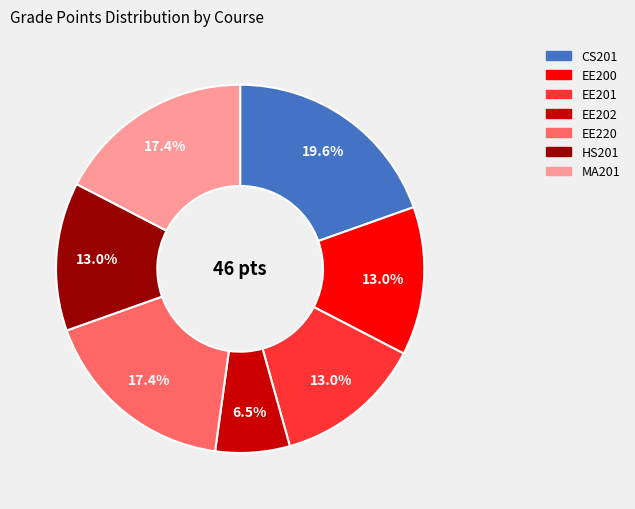

What percentage is NOT represented by EE201?

87.0%